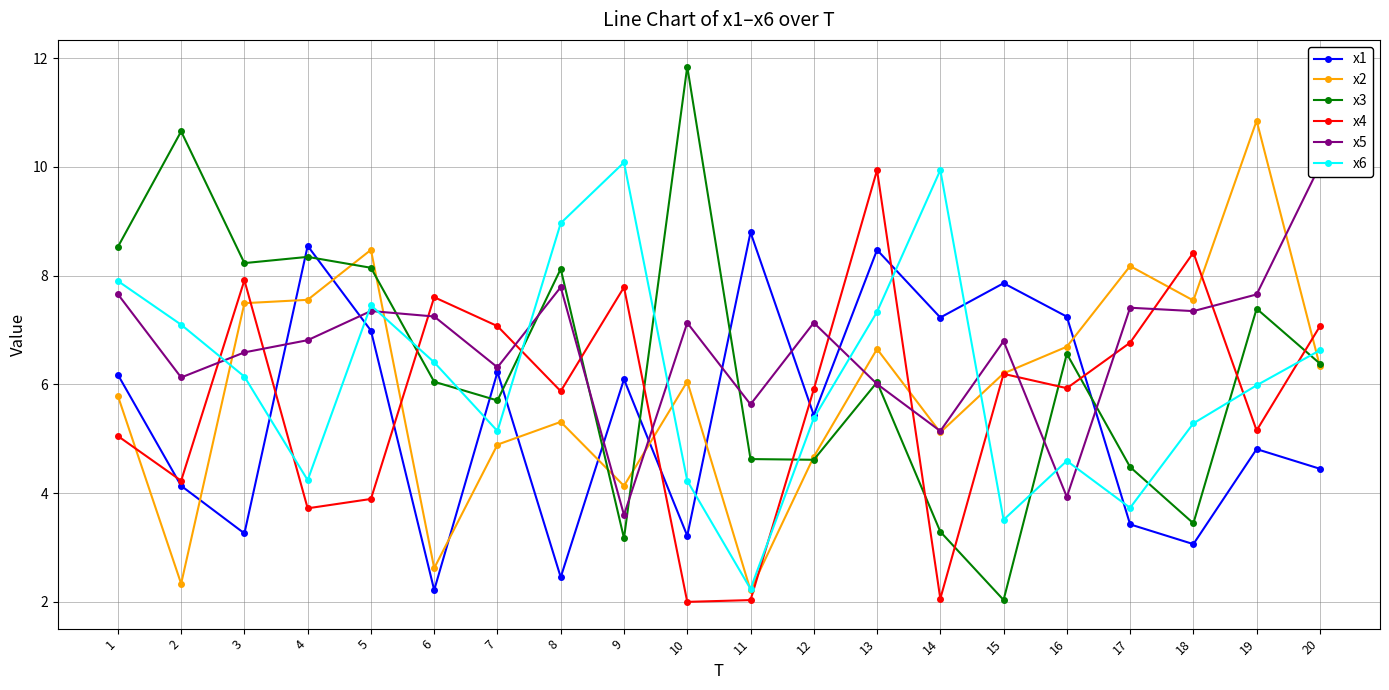

What is the sum of the x6 values at 19 and 3?

12.1